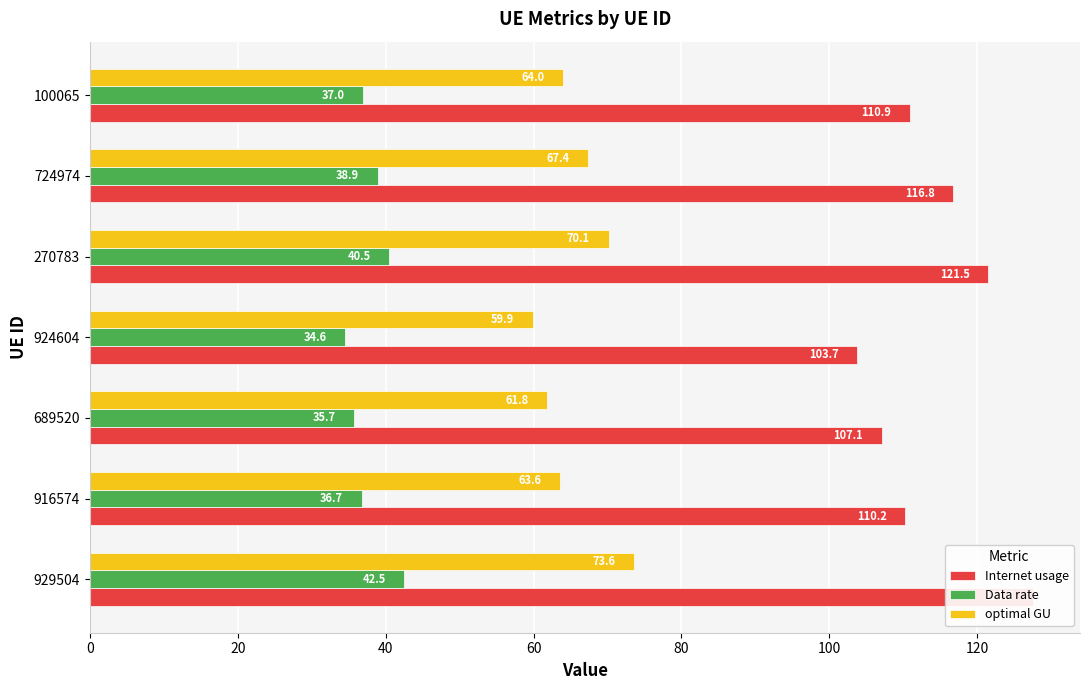

What is the value of the Data rate bar at the 4th from the left?

34.6